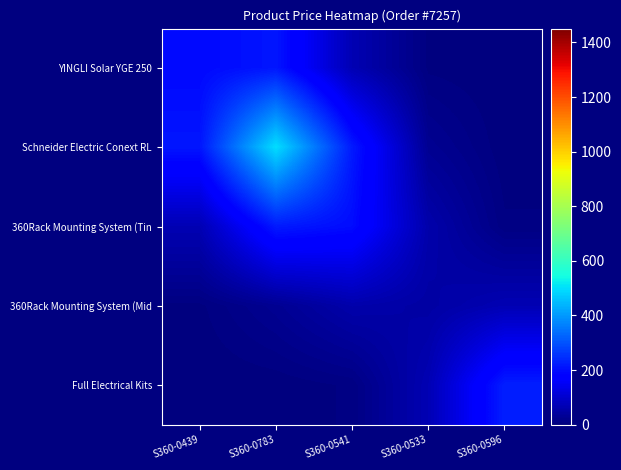

Reading left to right, what are all the values shown in this chart?

YINGLI Solar YGE 250: S360-0439=192.7	S360-0783=213.5	S360-0541=68.0	S360-0533=3.8	S360-0596=0.1
Schneider Electric Conext RL: S360-0439=213.5	S360-0783=498.5	S360-0541=219.3	S360-0533=25.8	S360-0596=1.0
360Rack Mounting System (Tin: S360-0439=68.0	S360-0783=219.3	S360-0541=198.7	S360-0533=57.3	S360-0596=6.9
360Rack Mounting System (Mid: S360-0439=3.8	S360-0783=25.8	S360-0541=57.3	S360-0533=48.3	S360-0596=68.0
Full Electrical Kits: S360-0439=0.1	S360-0783=1.0	S360-0541=6.9	S360-0533=68.0	S360-0596=226.0